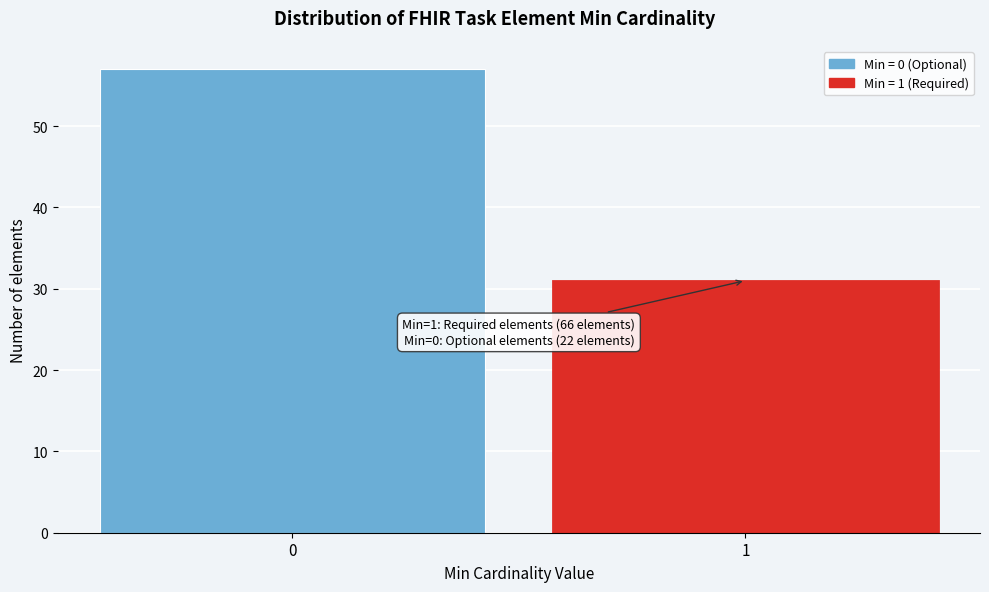

Reading left to right, extract all data points from this chart.

57	31